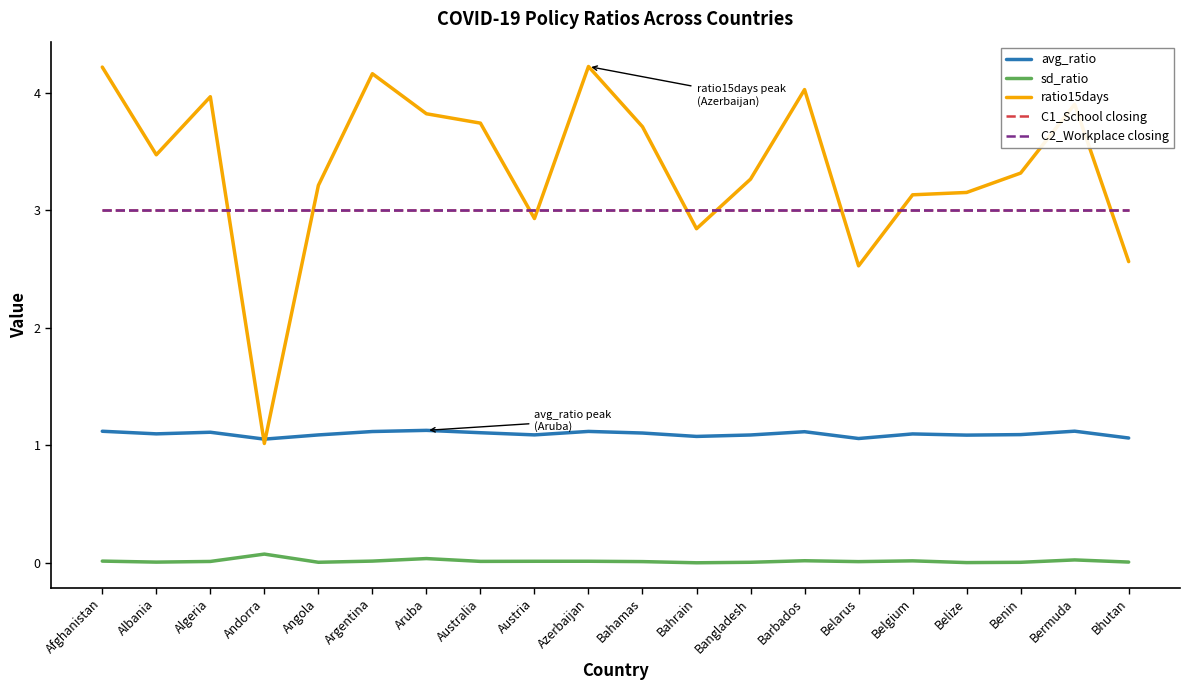

What is the sum of the C1_School closing values at Austria and Andorra?

6.0